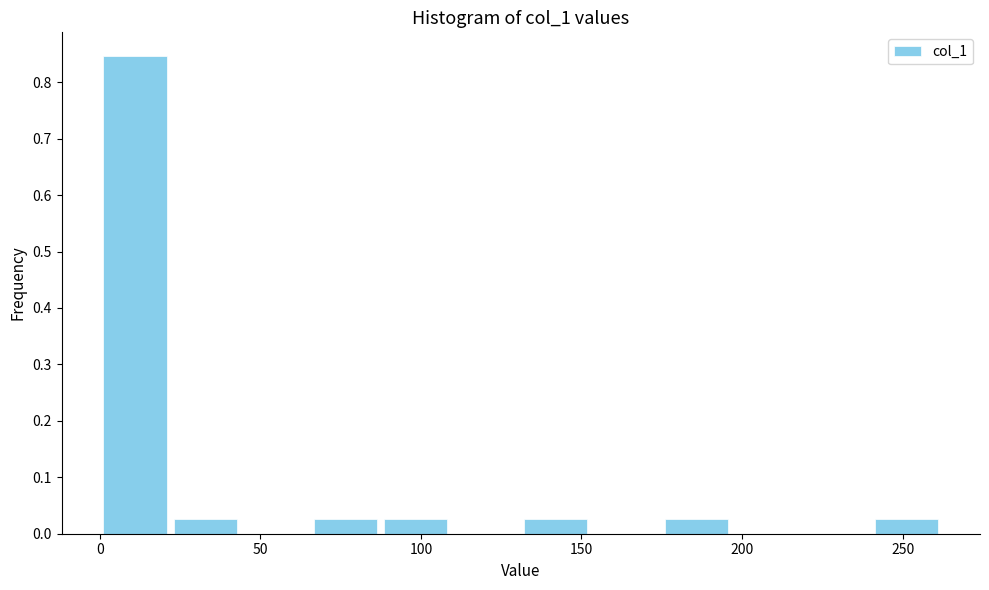

Which range on the x-axis has the tallest bar?

0 to 20